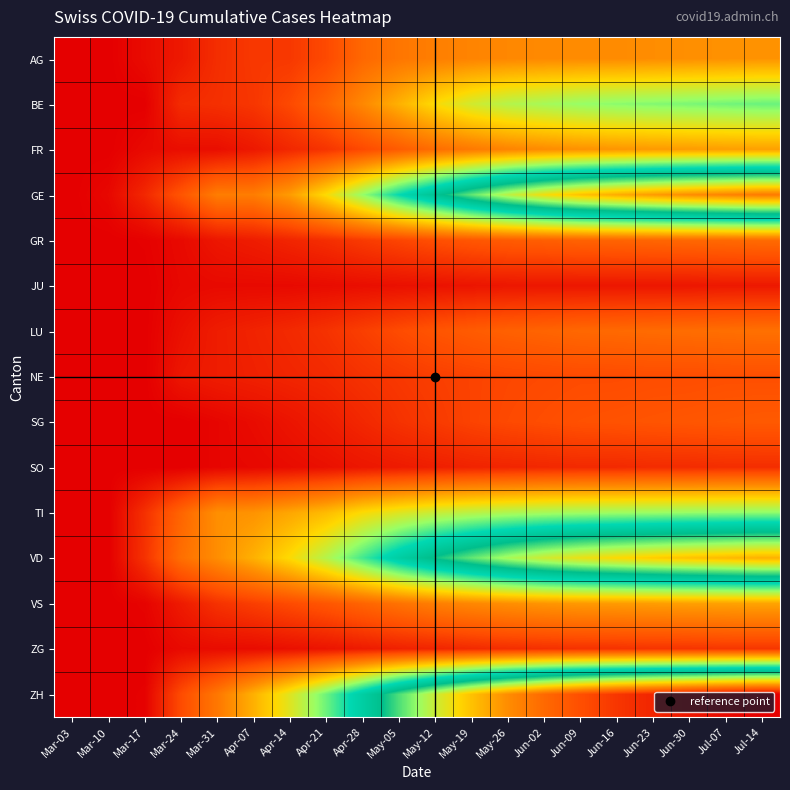

Reading right to left, list all the values displayed in this chart.

AG: Jul-14=76	Jul-07=75	Jun-30=74	Jun-23=73	Jun-16=72	Jun-09=72	Jun-02=71	May-26=70	May-19=68	May-12=65	May-05=60	Apr-28=52	Apr-21=35	Apr-14=27	Apr-07=27	Mar-31=22	Mar-24=12	Mar-17=6	Mar-10=0	Mar-03=0
BE: Jul-14=156	Jul-07=154	Jun-30=152	Jun-23=150	Jun-16=148	Jun-09=145	Jun-02=140	May-26=135	May-19=125	May-12=110	May-05=90	Apr-28=70	Apr-21=50	Apr-14=35	Apr-07=26	Mar-31=23	Mar-24=21	Mar-17=0	Mar-10=0	Mar-03=0
FR: Jul-14=82	Jul-07=81	Jun-30=80	Jun-23=79	Jun-16=77	Jun-09=75	Jun-02=72	May-26=68	May-19=62	May-12=55	May-05=45	Apr-28=35	Apr-21=25	Apr-14=19	Apr-07=12	Mar-31=7	Mar-24=7	Mar-17=5	Mar-10=0	Mar-03=0
GE: Jul-14=335	Jul-07=330	Jun-30=325	Jun-23=318	Jun-16=310	Jun-09=300	Jun-02=285	May-26=265	May-19=240	May-12=210	May-05=180	Apr-28=145	Apr-21=110	Apr-14=80	Apr-07=64	Mar-31=64	Mar-24=41	Mar-17=19	Mar-10=4	Mar-03=0
GR: Jul-14=54	Jul-07=53	Jun-30=52	Jun-23=51	Jun-16=50	Jun-09=49	Jun-02=47	May-26=45	May-19=42	May-12=38	May-05=33	Apr-28=28	Apr-21=22	Apr-14=18	Apr-07=14	Mar-31=11	Mar-24=5	Mar-17=1	Mar-10=0	Mar-03=0
JU: Jul-14=12	Jul-07=12	Jun-30=11	Jun-23=11	Jun-16=11	Jun-09=11	Jun-02=11	May-26=11	May-19=10	May-12=9	May-05=8	Apr-28=7	Apr-21=6	Apr-14=5	Apr-07=5	Mar-31=5	Mar-24=4	Mar-17=0	Mar-10=0	Mar-03=0
LU: Jul-14=57	Jul-07=56	Jun-30=55	Jun-23=54	Jun-16=53	Jun-09=52	Jun-02=50	May-26=48	May-19=45	May-12=41	May-05=36	Apr-28=30	Apr-21=24	Apr-14=20	Apr-07=17	Mar-31=14	Mar-24=8	Mar-17=0	Mar-10=0	Mar-03=0
NE: Jul-14=38	Jul-07=38	Jun-30=37	Jun-23=37	Jun-16=36	Jun-09=36	Jun-02=35	May-26=34	May-19=32	May-12=30	May-05=27	Apr-28=24	Apr-21=20	Apr-14=18	Apr-07=16	Mar-31=14	Mar-24=11	Mar-17=0	Mar-10=0	Mar-03=0
SG: Jul-14=44	Jul-07=43	Jun-30=42	Jun-23=41	Jun-16=40	Jun-09=39	Jun-02=37	May-26=35	May-19=32	May-12=28	May-05=24	Apr-28=19	Apr-21=14	Apr-14=10	Apr-07=6	Mar-31=3	Mar-24=0	Mar-17=0	Mar-10=0	Mar-03=0
SO: Jul-14=22	Jul-07=22	Jun-30=21	Jun-23=21	Jun-16=20	Jun-09=20	Jun-02=19	May-26=18	May-19=17	May-12=15	May-05=13	Apr-28=11	Apr-21=8	Apr-14=6	Apr-07=4	Mar-31=3	Mar-24=0	Mar-17=0	Mar-10=0	Mar-03=0
TI: Jul-14=147	Jul-07=146	Jun-30=145	Jun-23=144	Jun-16=143	Jun-09=142	Jun-02=140	May-26=137	May-19=133	May-12=128	May-05=120	Apr-28=110	Apr-21=95	Apr-14=85	Apr-07=76	Mar-31=74	Mar-24=50	Mar-17=23	Mar-10=0	Mar-03=0
VD: Jul-14=308	Jul-07=304	Jun-30=300	Jun-23=295	Jun-16=289	Jun-09=282	Jun-02=272	May-26=258	May-19=240	May-12=220	May-05=195	Apr-28=165	Apr-21=135	Apr-14=110	Apr-07=90	Mar-31=73	Mar-24=56	Mar-17=24	Mar-10=0	Mar-03=0
VS: Jul-14=84	Jul-07=83	Jun-30=82	Jun-23=81	Jun-16=80	Jun-09=79	Jun-02=77	May-26=74	May-19=70	May-12=65	May-05=58	Apr-28=50	Apr-21=42	Apr-14=36	Apr-07=30	Mar-31=24	Mar-24=13	Mar-17=2	Mar-10=0	Mar-03=0
ZG: Jul-14=26	Jul-07=26	Jun-30=25	Jun-23=25	Jun-16=24	Jun-09=24	Jun-02=23	May-26=22	May-19=20	May-12=18	May-05=16	Apr-28=13	Apr-21=10	Apr-14=8	Apr-07=6	Mar-31=6	Mar-24=5	Mar-17=0	Mar-10=0	Mar-03=0
ZH: Jul-14=398	Jul-07=393	Jun-30=387	Jun-23=380	Jun-16=372	Jun-09=360	Jun-02=345	May-26=325	May-19=300	May-12=270	May-05=235	Apr-28=195	Apr-21=155	Apr-14=120	Apr-07=90	Mar-31=61	Mar-24=36	Mar-17=1	Mar-10=0	Mar-03=0